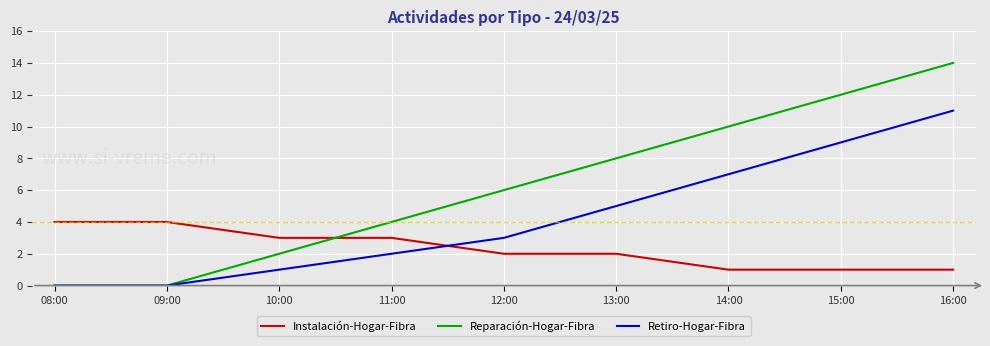

Which series has the largest range (max minus min)?

Reparación-Hogar-Fibra